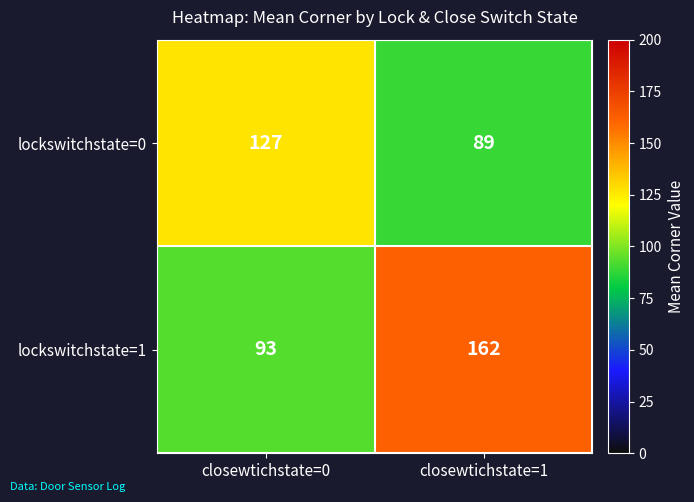

List the series in order of their overall mean, highest first.

lockswitchstate=1, lockswitchstate=0